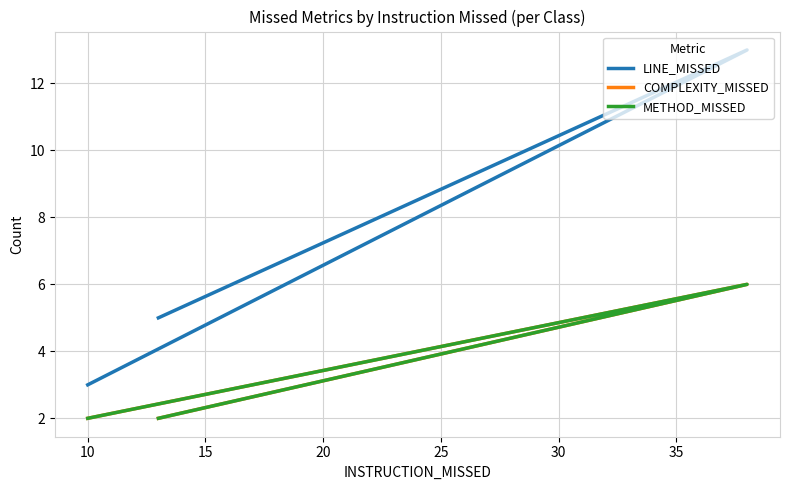

How many distinct data groups are displayed?

3